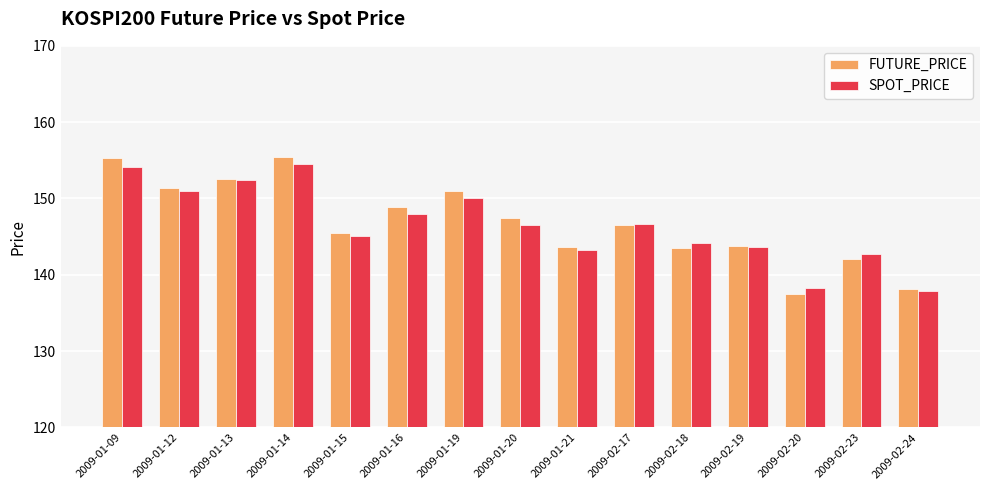

What value does the SPOT_PRICE series have at 2009-02-19?

143.6